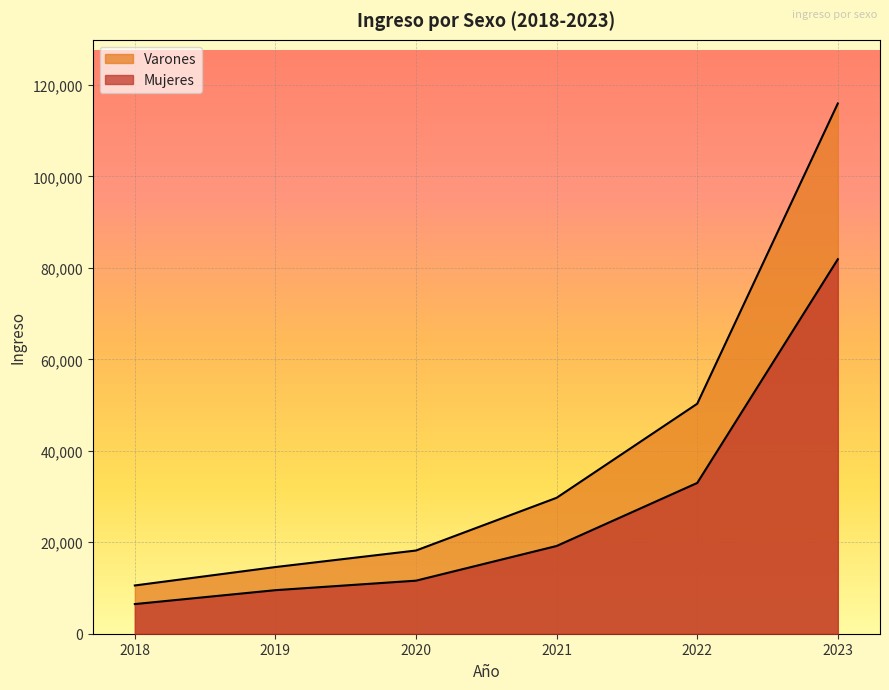

At 2019, list the series in order from smallest to largest.

Mujeres, Varones